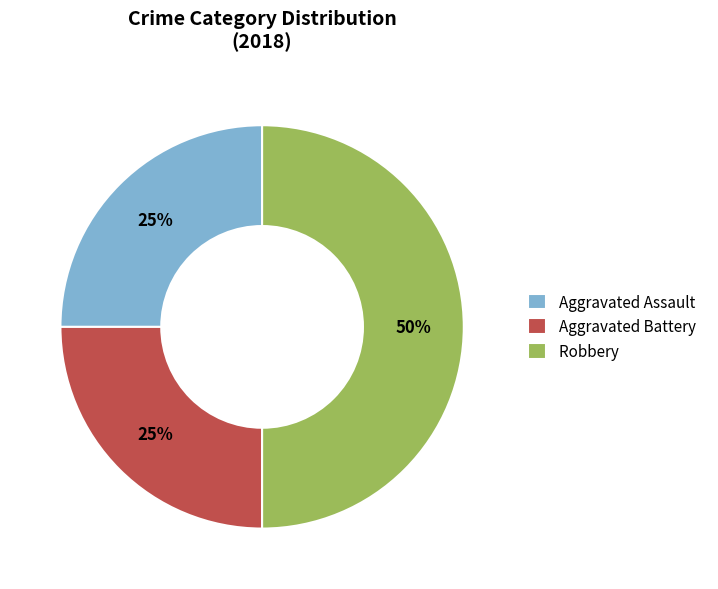

Approximately how many times larger is the value at Aggravated Battery compared to Robbery?

0.5